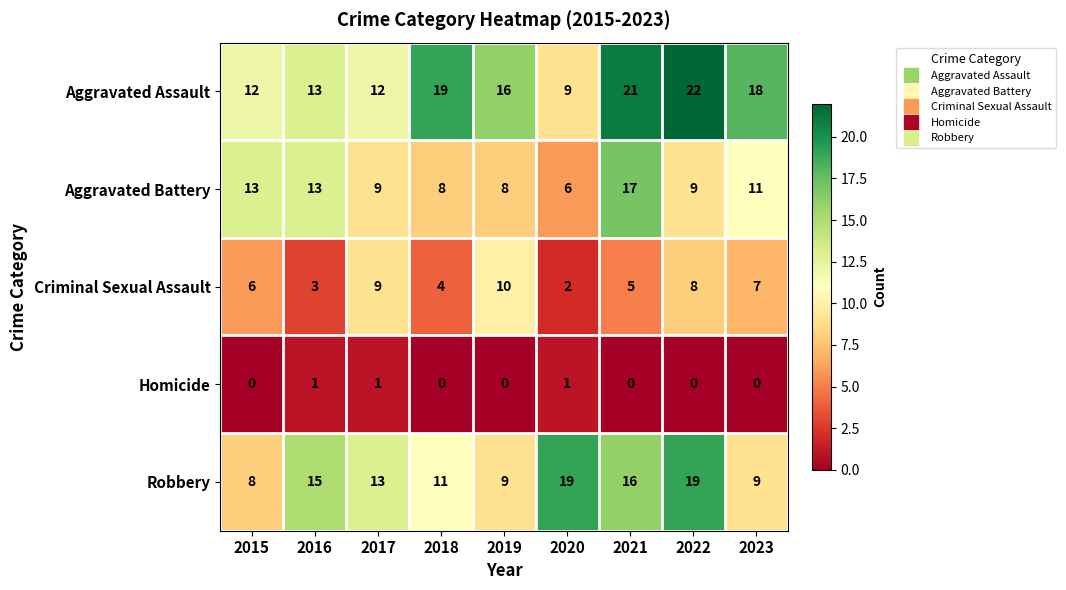

True or false: Homicide has a value of 1 at 2020.

True